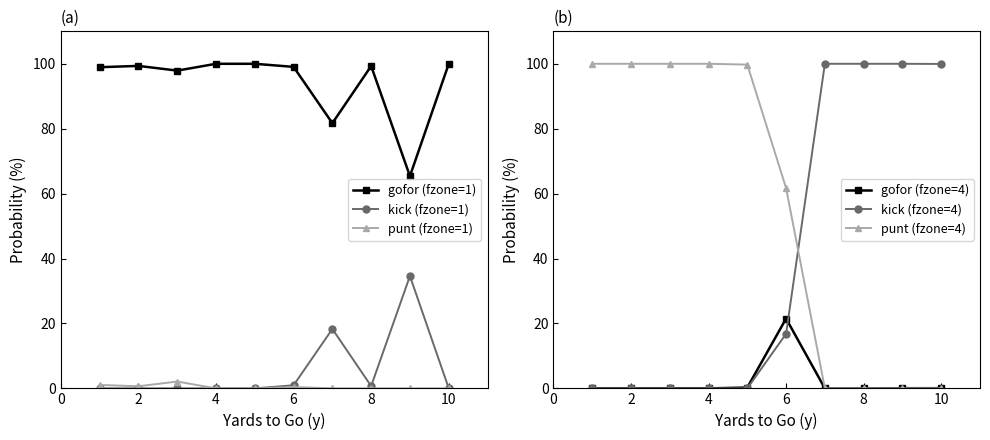

How many values in the punt (fzone=4) series are below 99?

5